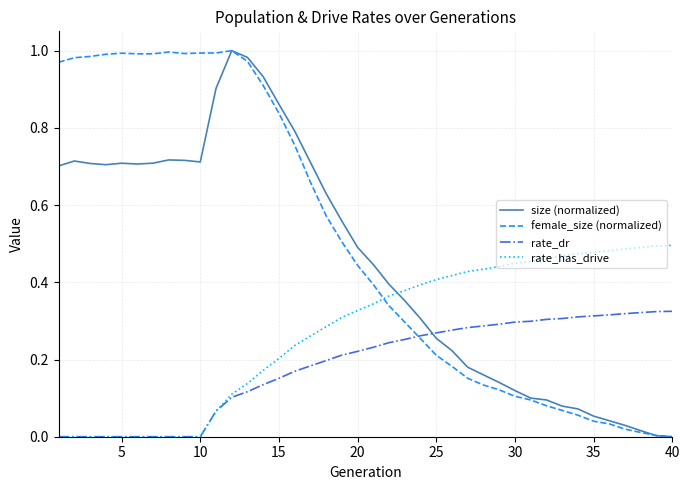

Which series ends up on top after the final intersection of rate_has_drive and size (normalized)?

rate_has_drive